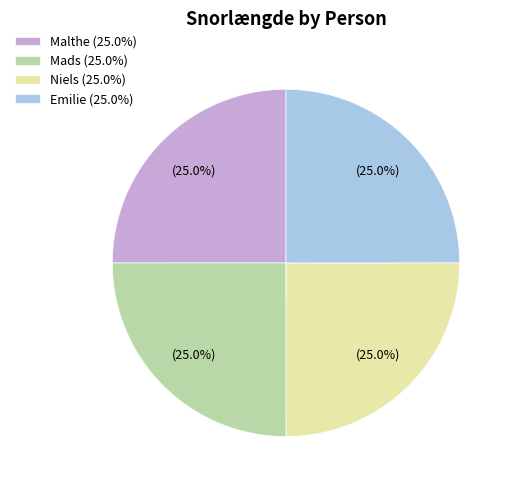

Is it true that Mads is 25% of the pie?

True